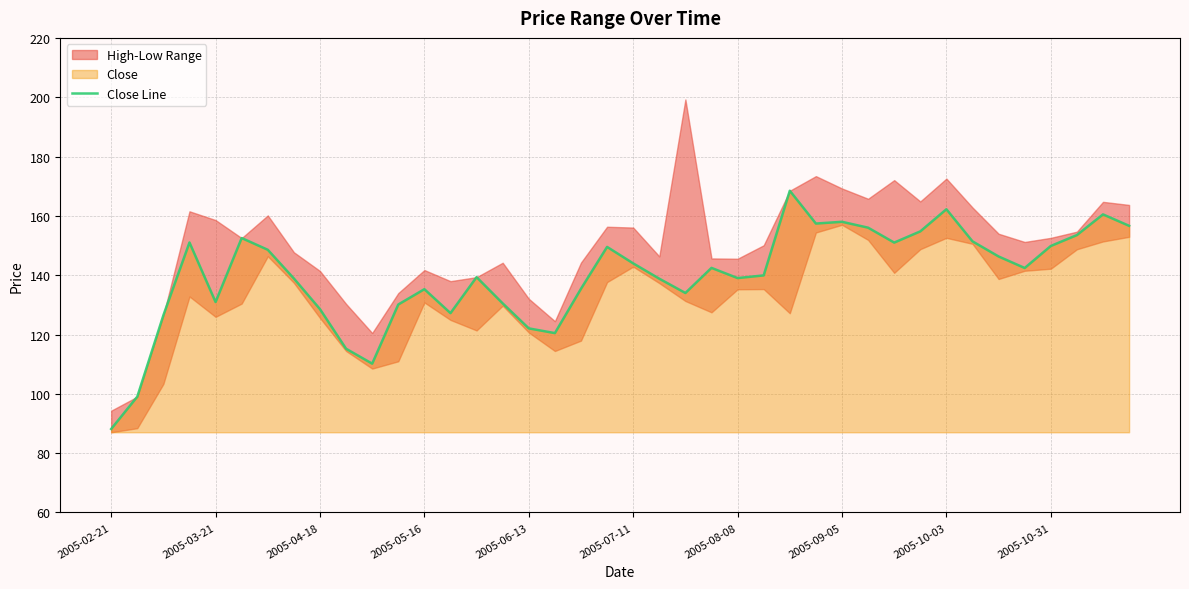

How many interior local valleys (lower than both neighbors) does the data have?

9